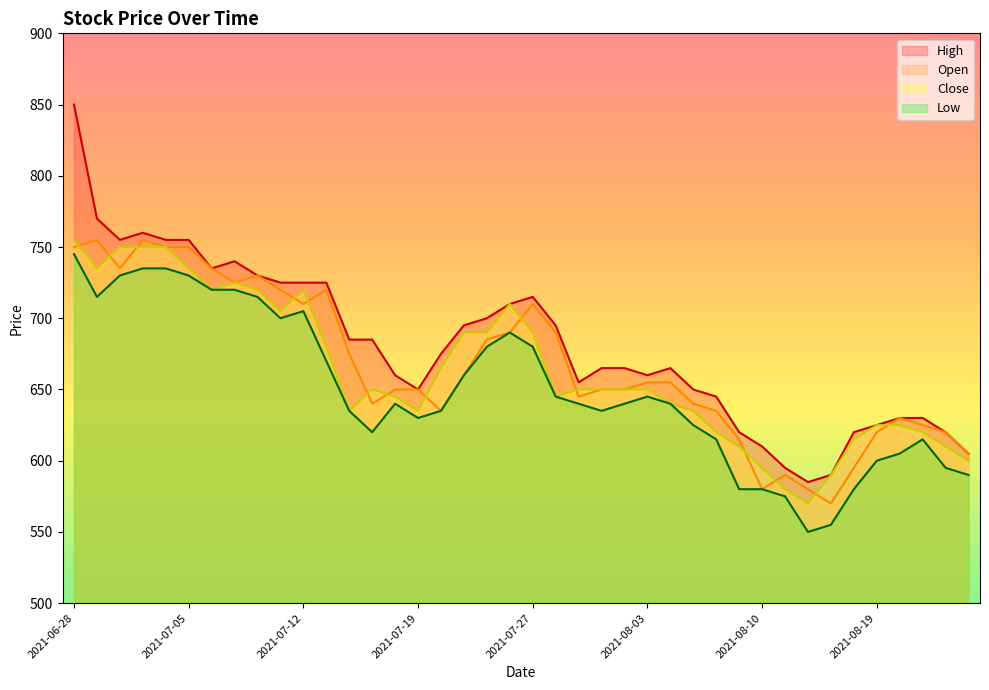

How many data points in Open are above 655?

18